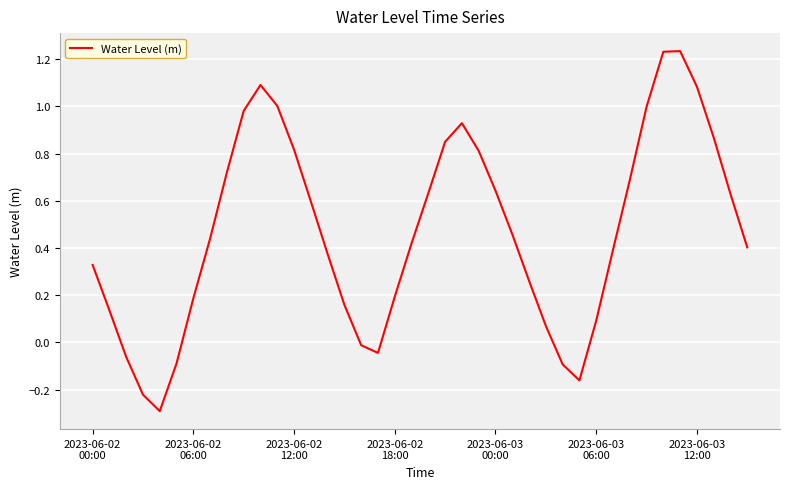

What is the difference between the maximum and minimum values?

1.5